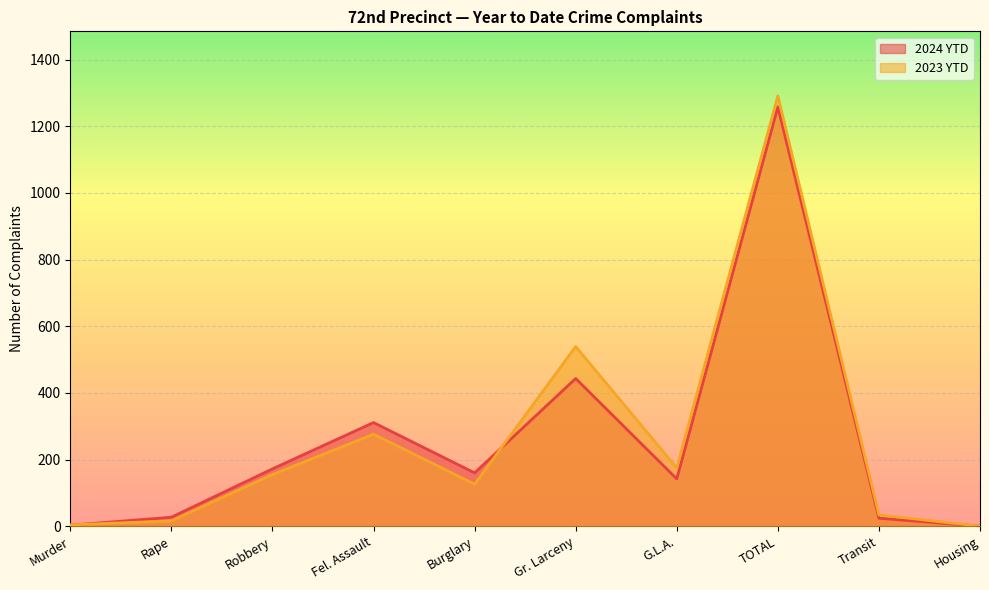

True or false: 2024 YTD has a value of 540 at Housing.

False